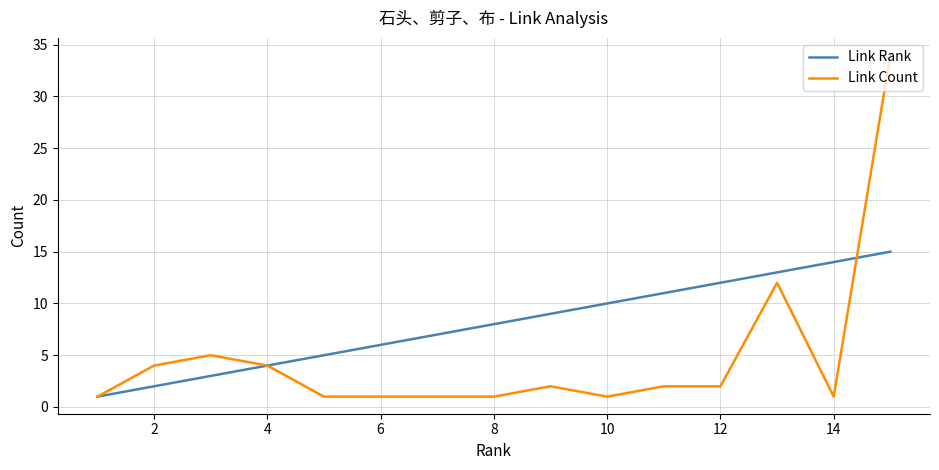

Which series has the widest spread of values?

Link Count